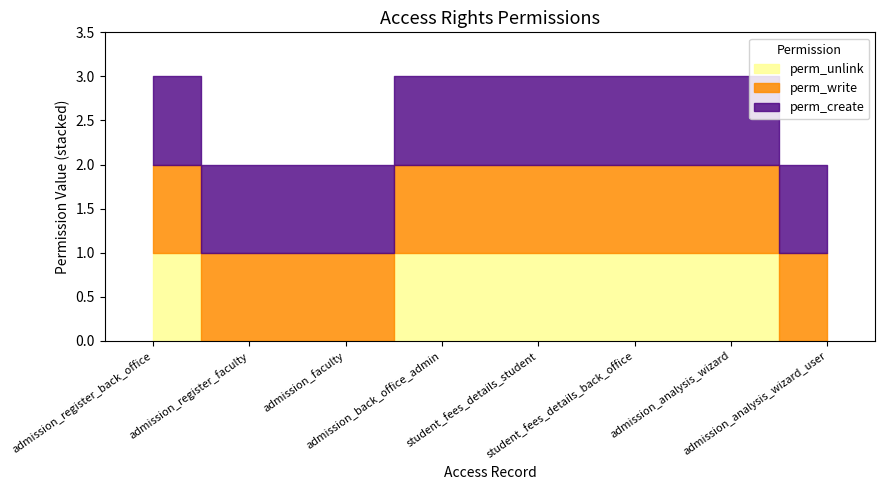

Which series changed the most between admission_register_back_office and admission_analysis_wizard?

perm_unlink